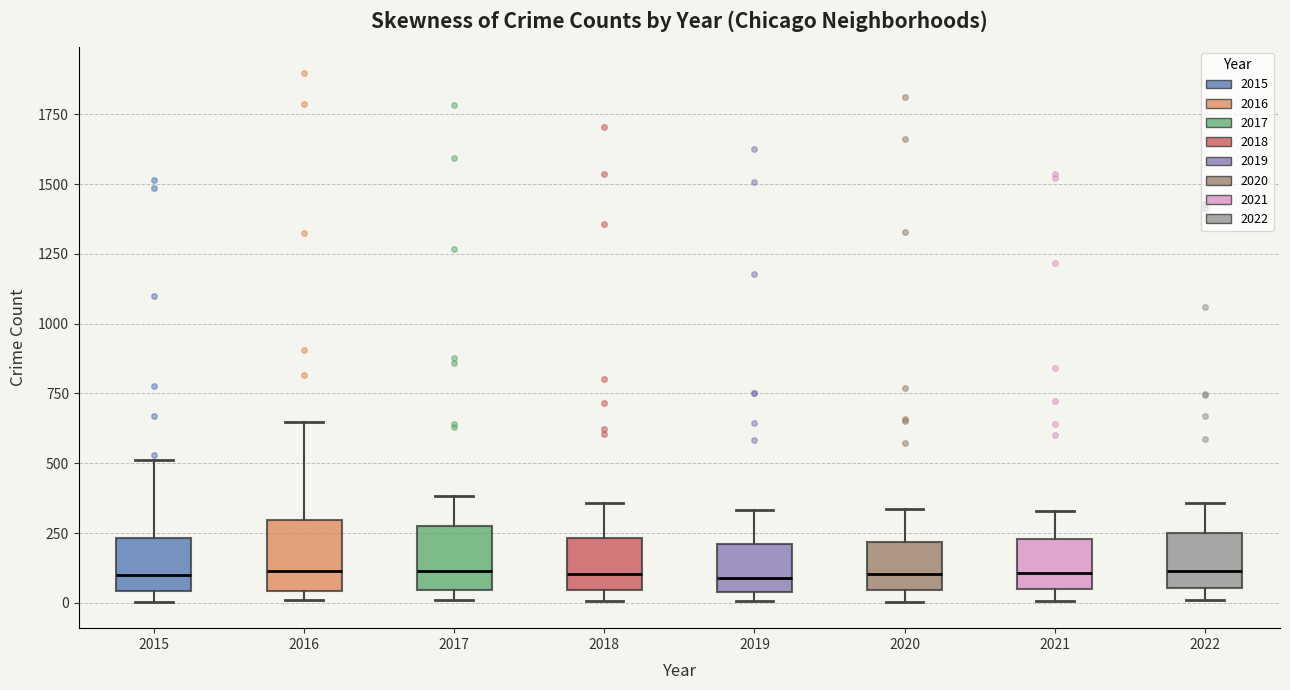

Reading left to right, transcribe this box plot: for each box, give where its median line is, the range the box spans, and where its two whiskers end, as read against the y-axis. The values are not printed on the chart, so give them approximately, as read against the axis.

2015: median 100, box 50 to 250, whiskers 0 to 500
2016: median 100, box 50 to 300, whiskers 0 to 650
2017: median 100, box 50 to 300, whiskers 0 to 400
2018: median 100, box 50 to 250, whiskers 0 to 350
2019: median 100, box 50 to 200, whiskers 0 to 350
2020: median 100, box 50 to 200, whiskers 0 to 350
2021: median 100, box 50 to 250, whiskers 0 to 350
2022: median 100, box 50 to 250, whiskers 0 to 350